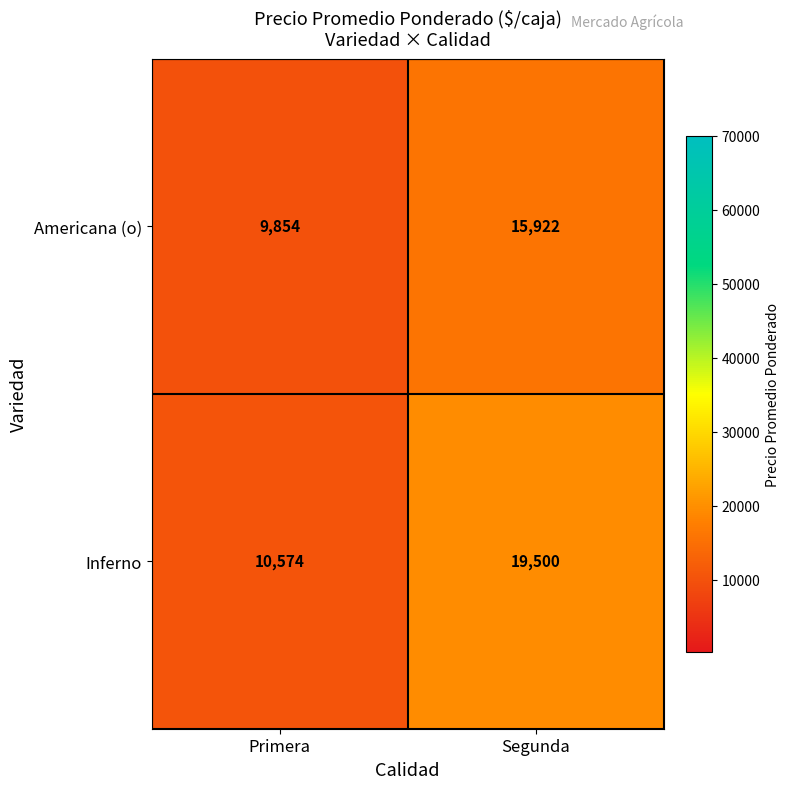

Where is Inferno nearest to the value 15037?

Primera